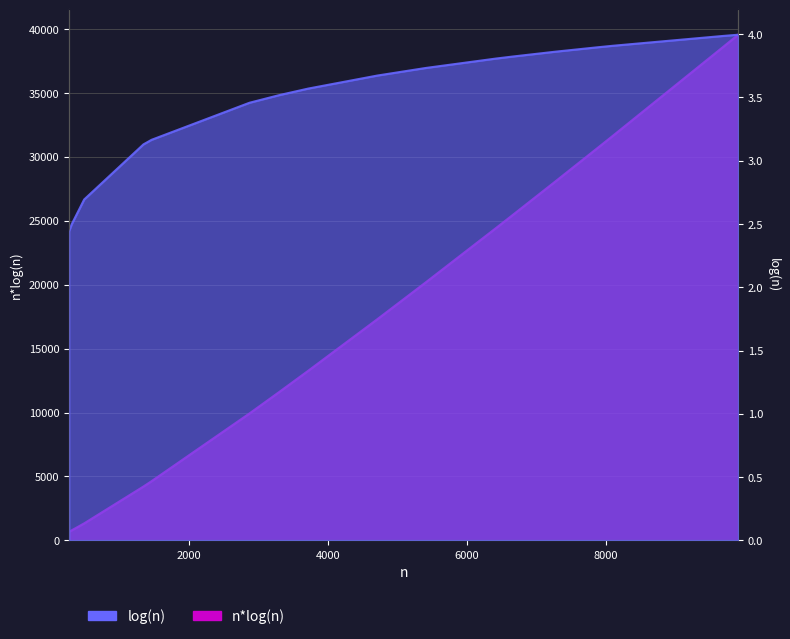

At which label is log(n) closest to 3?

1347